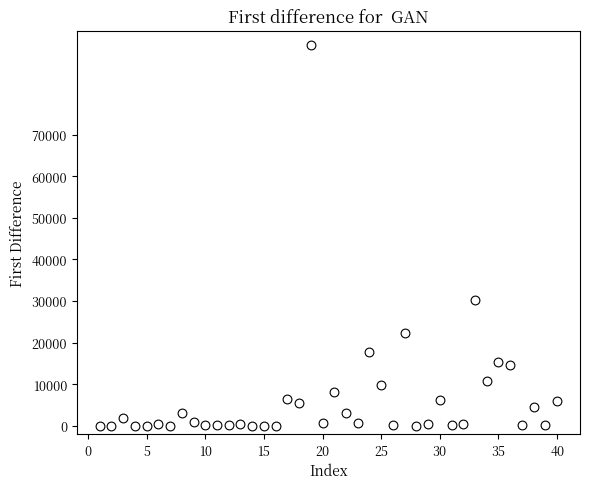

What Y value in the scatter plot is closest to 45765?

30273